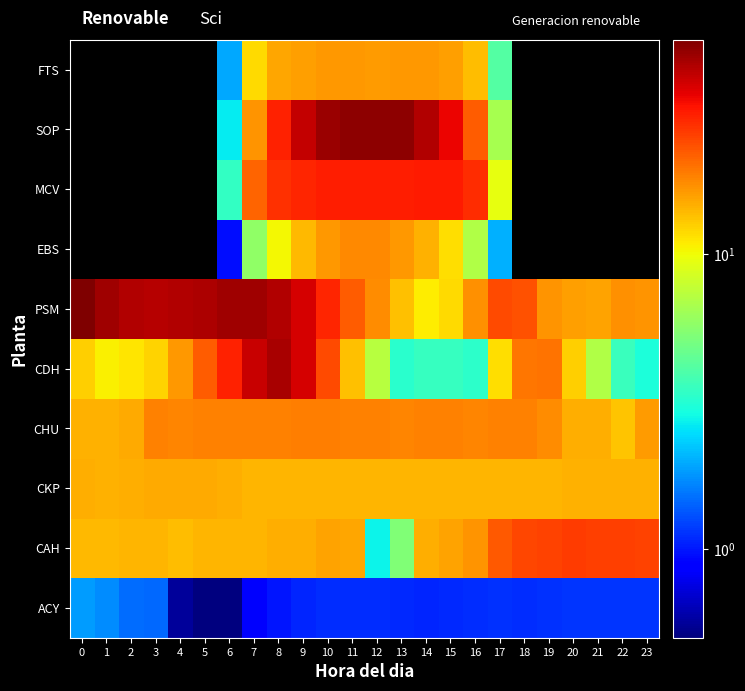

How many distinct data groups are displayed?

10